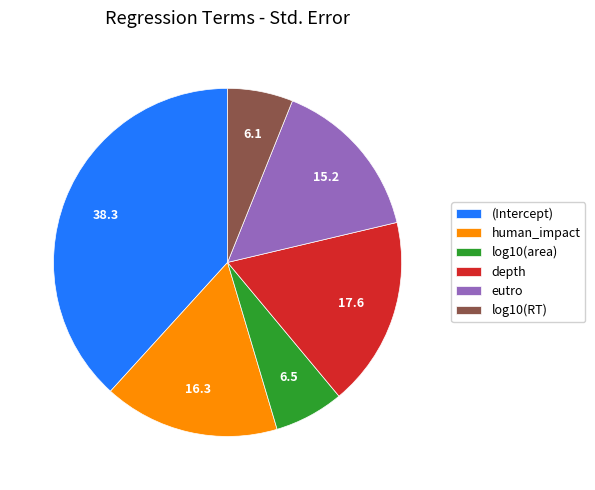

The log10(RT) slice represents 1% of the pie. True or false?

False